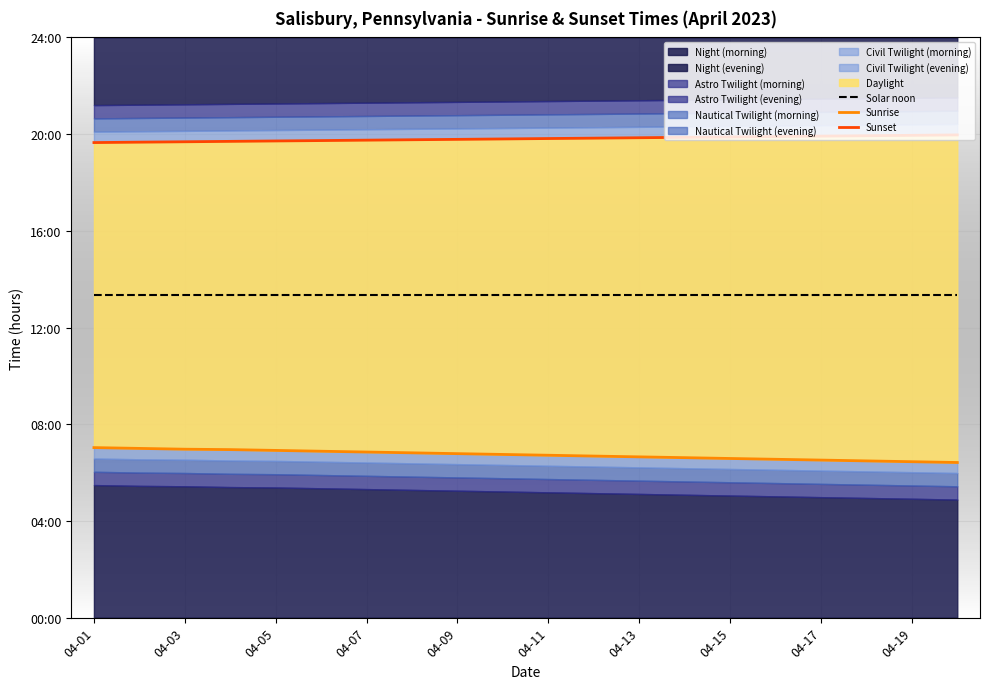

Between 04-15 and 15, which series saw the biggest shift?

Sunrise